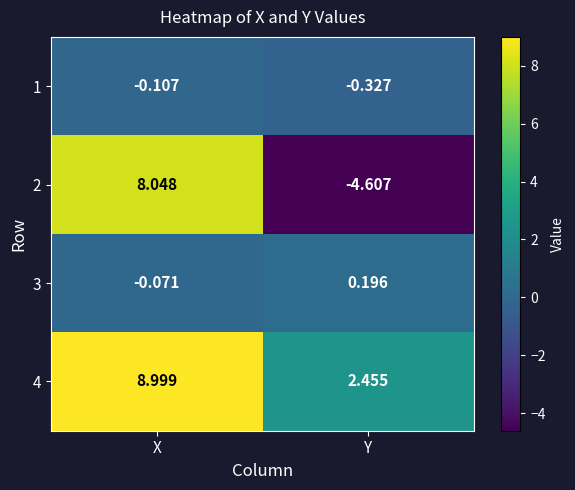

Where does the 2 series first go above 8?

X